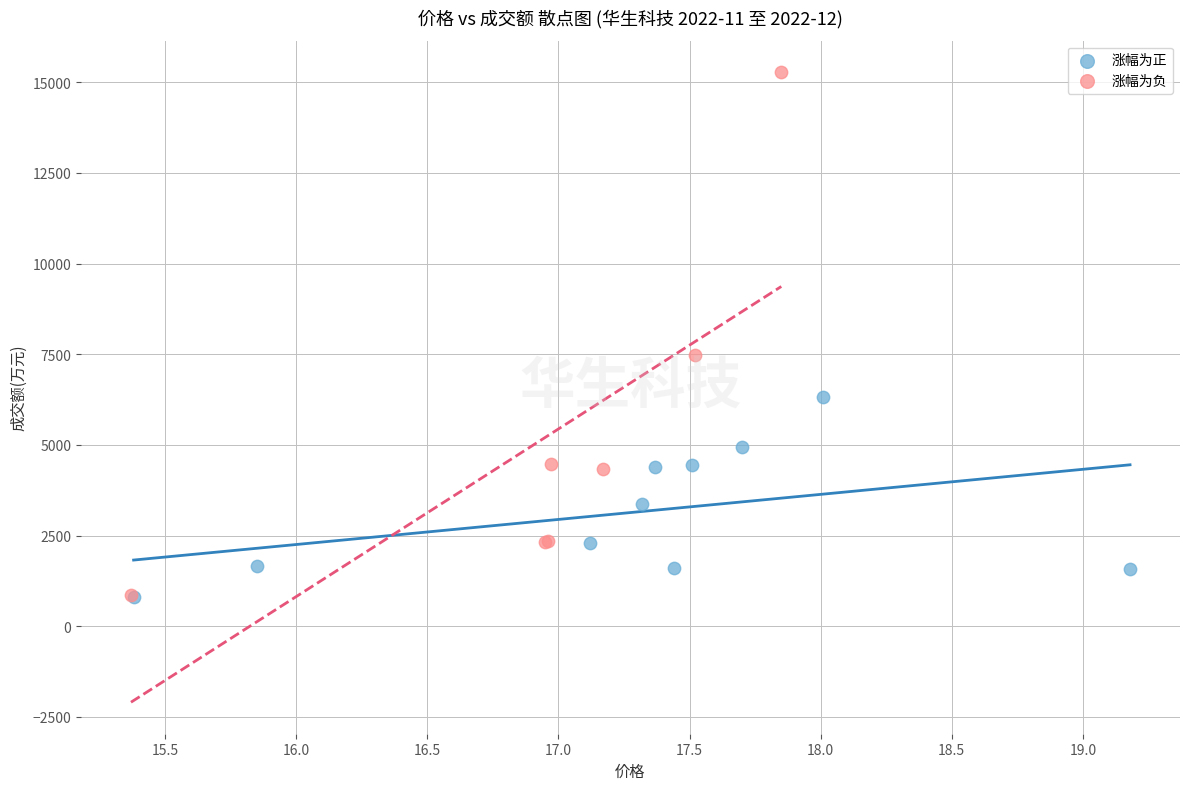

Which series reaches the maximum Y coordinate?

涨幅为负